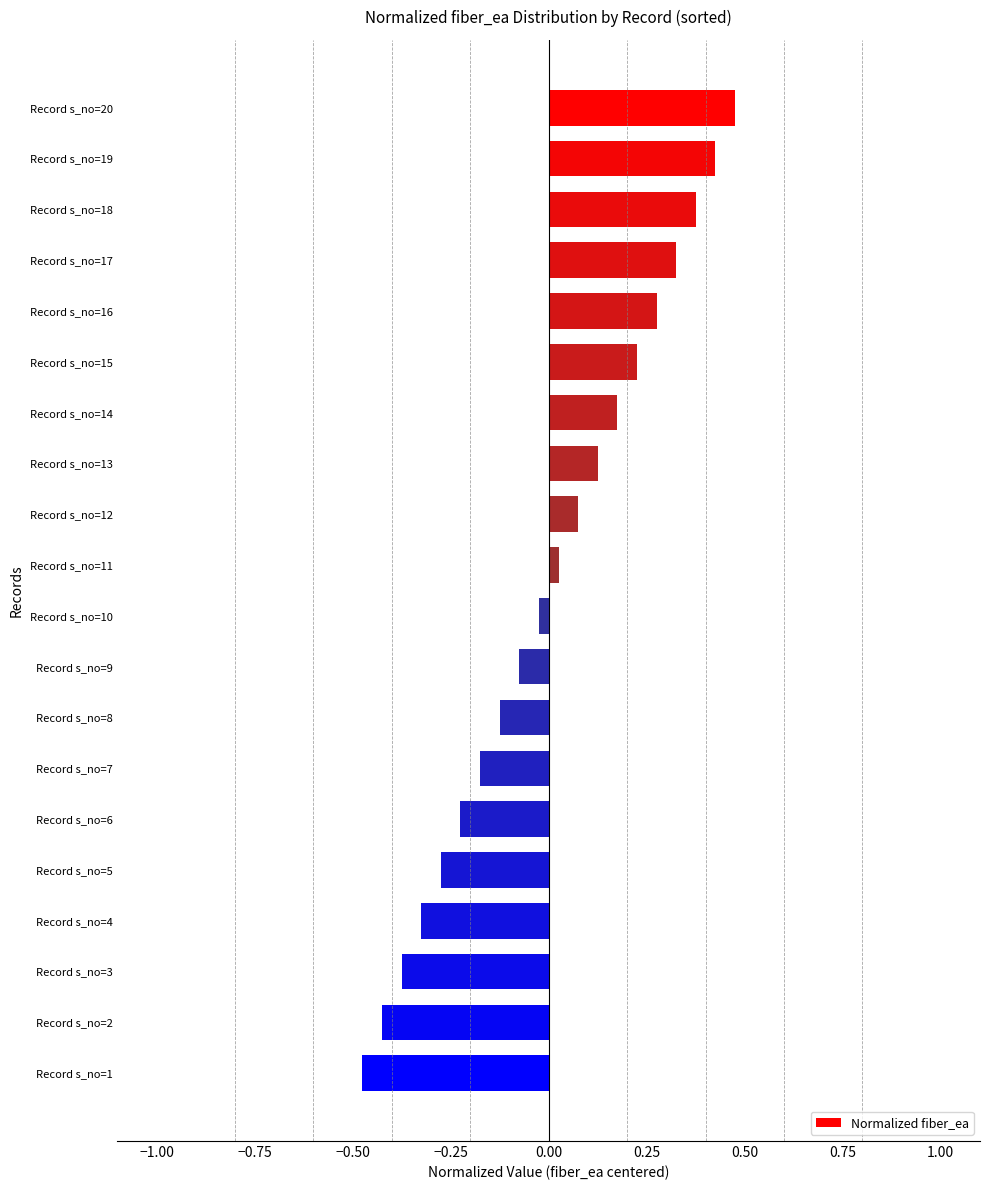

List the labels in order of value, smallest first.

Record s_no=1, Record s_no=2, Record s_no=3, Record s_no=4, Record s_no=5, Record s_no=6, Record s_no=7, Record s_no=8, Record s_no=9, Record s_no=10, Record s_no=11, Record s_no=12, Record s_no=13, Record s_no=14, Record s_no=15, Record s_no=16, Record s_no=17, Record s_no=18, Record s_no=19, Record s_no=20